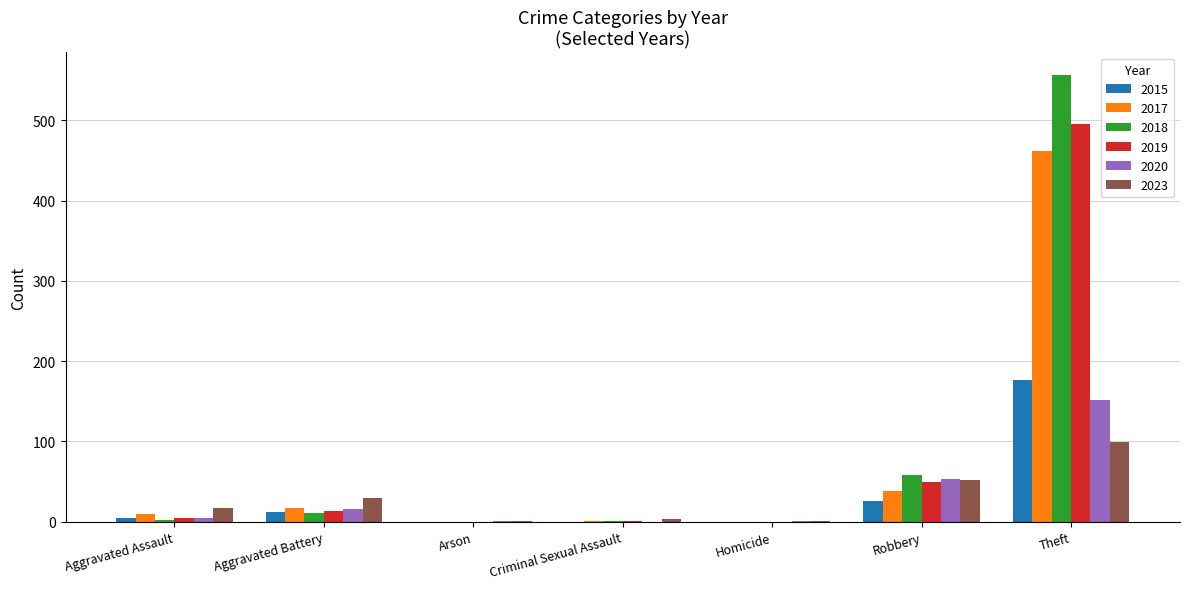

What is the total value across all series at Aggravated Assault?

42